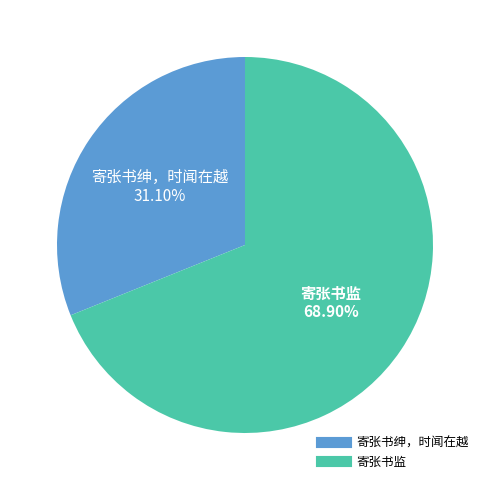

How many slices are in this pie chart?

2